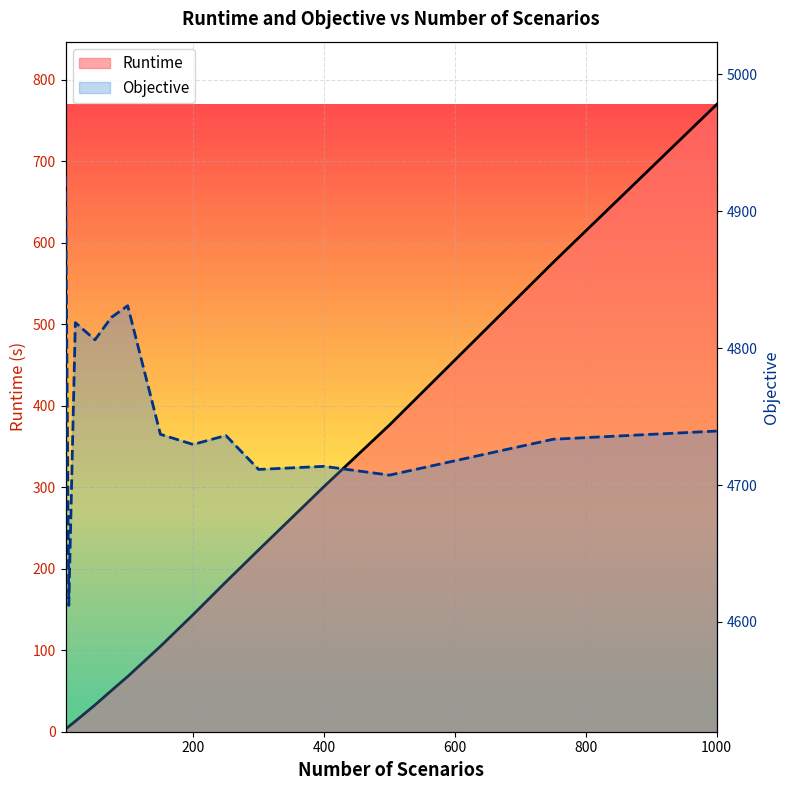

Rank the series by their average value, from lowest to highest.

Runtime, Objective